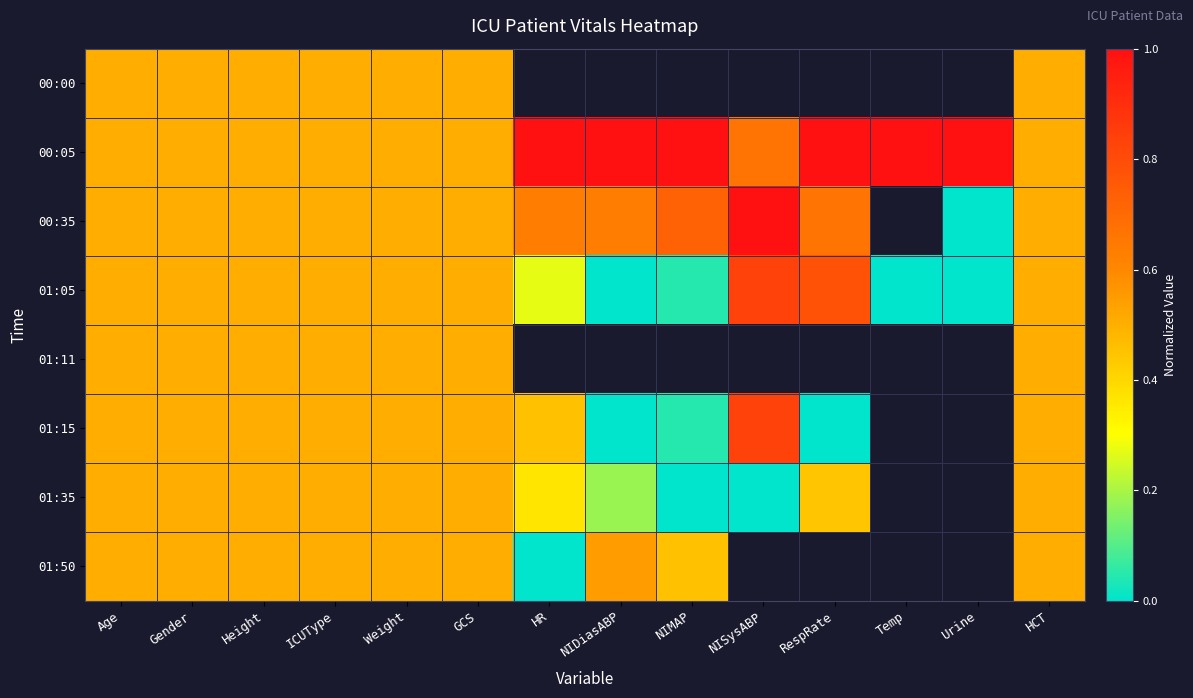

Which series has the largest total across all categories?

00:05